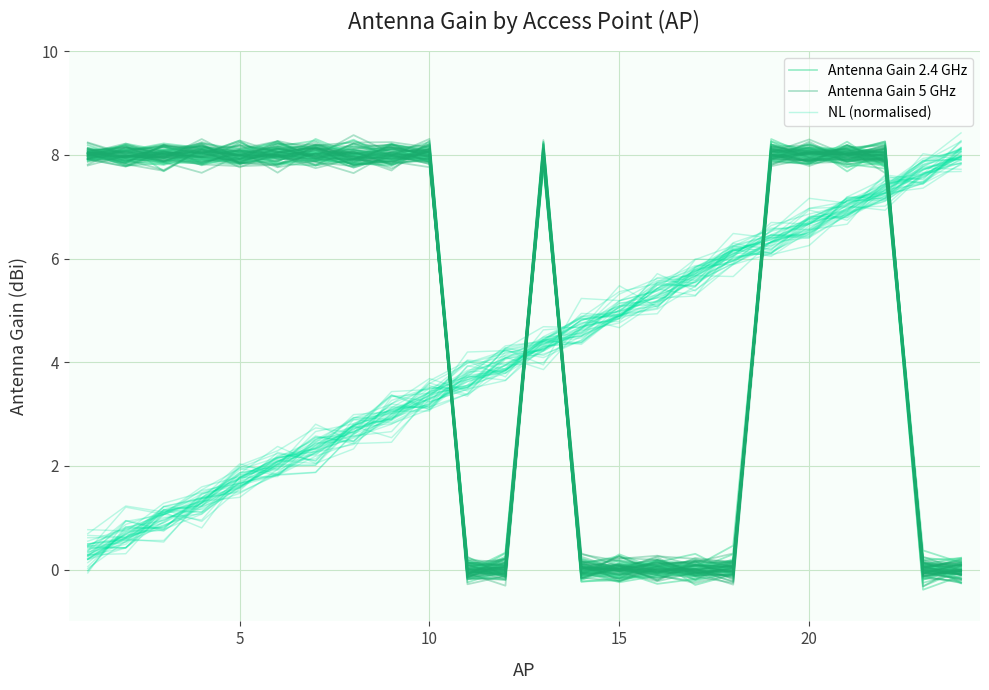

The Antenna Gain 2.4 GHz series shows 11.9 at 0. True or false?

False